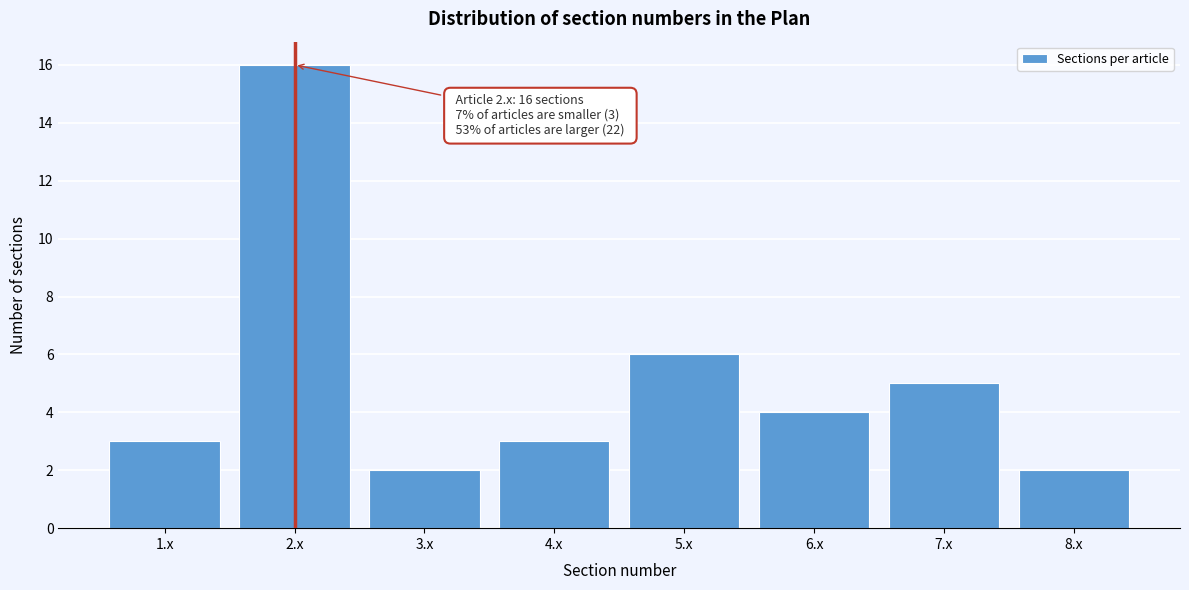

Reading left to right, what are all the values shown in this chart?

1.x=3	2.x=16	3.x=2	4.x=3	5.x=6	6.x=4	7.x=5	8.x=2